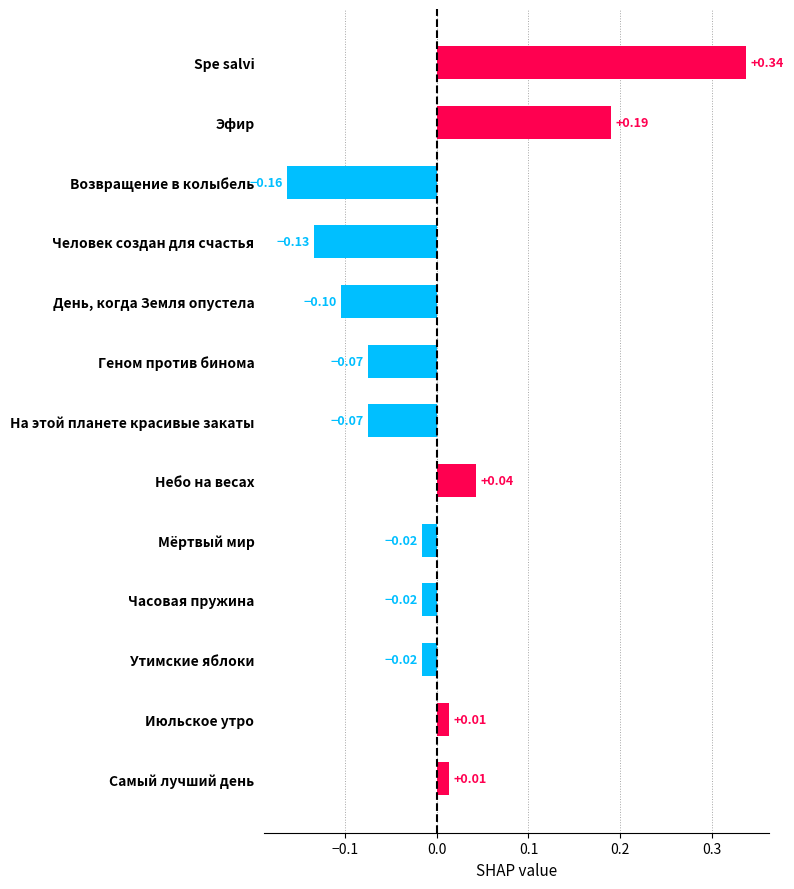

What is the change in value from Человек создан для счастья to Часовая пружина?

+0.1